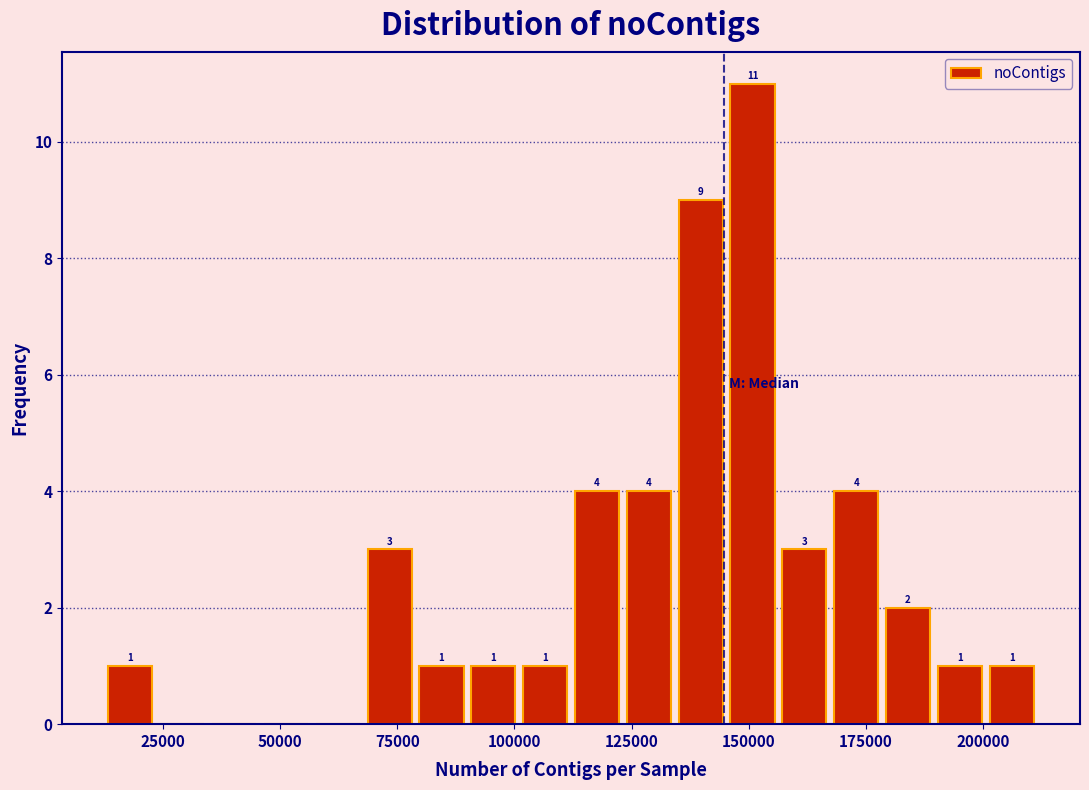

Around what value on the x-axis is the tallest bar? Give the approximate position of its centre, as read against the axis.

150000